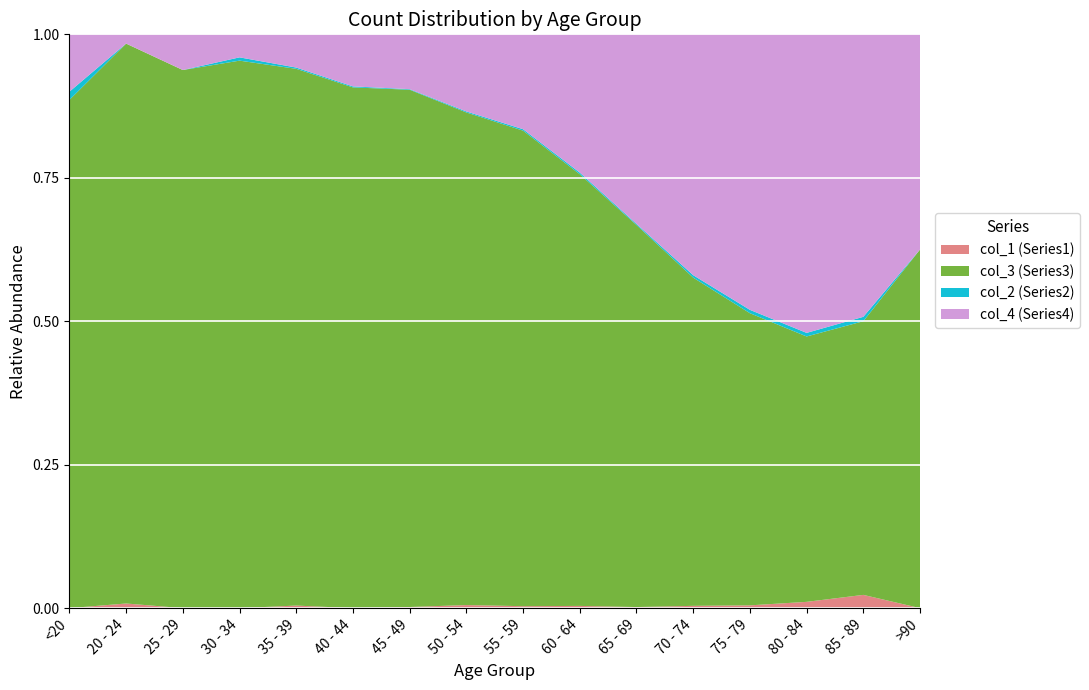

Reading right to left, what are all the values shown in this chart?

col_4: 9	64	333	993	1381	1057	689	392	227	97	53	26	14	13	2	7
col_3: 15	62	296	1053	1882	2130	2151	1965	1450	915	530	420	333	196	121	62
col_2: 0	1	4	12	14	6	8	6	3	1	1	1	2	0	0	1
col_1: 0	3	7	10	13	6	11	8	9	2	0	2	0	0	1	0